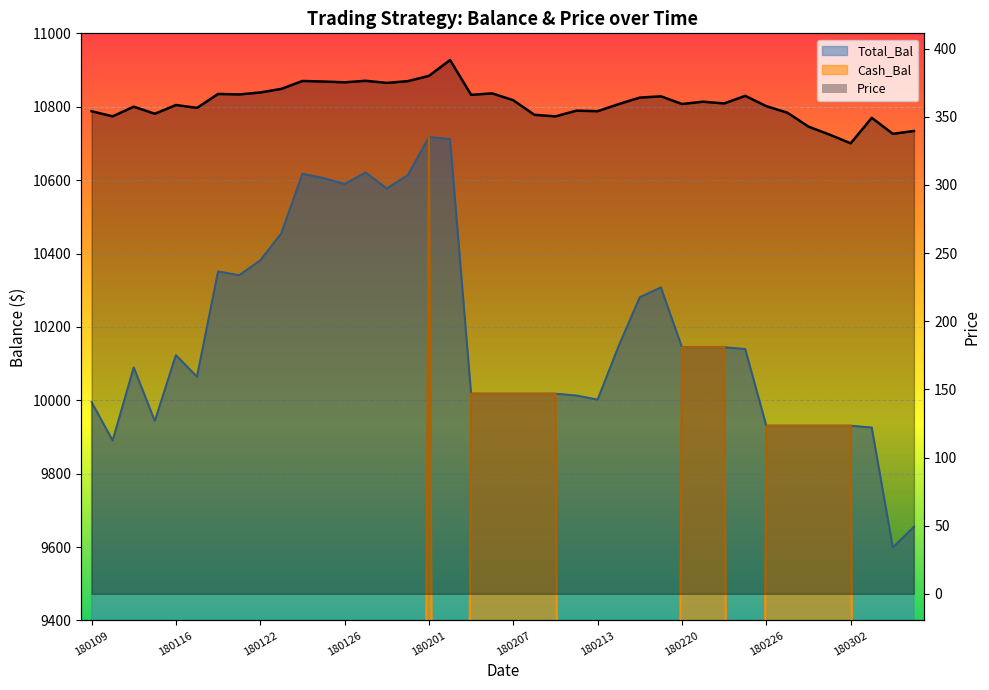

Where does the Price series first go above 359?

20180118